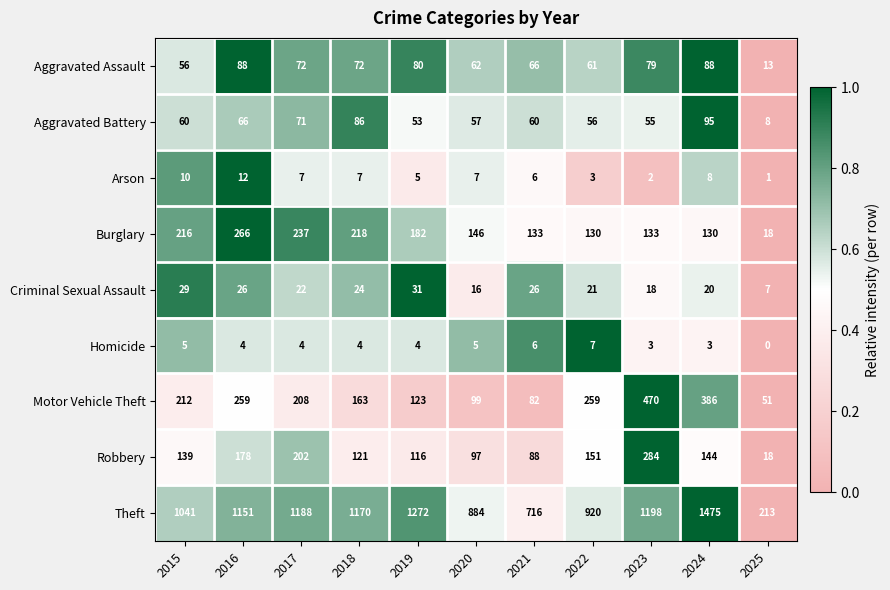

Is the value of Homicide at 2017 greater than the value of Aggravated Assault at 2021?

No